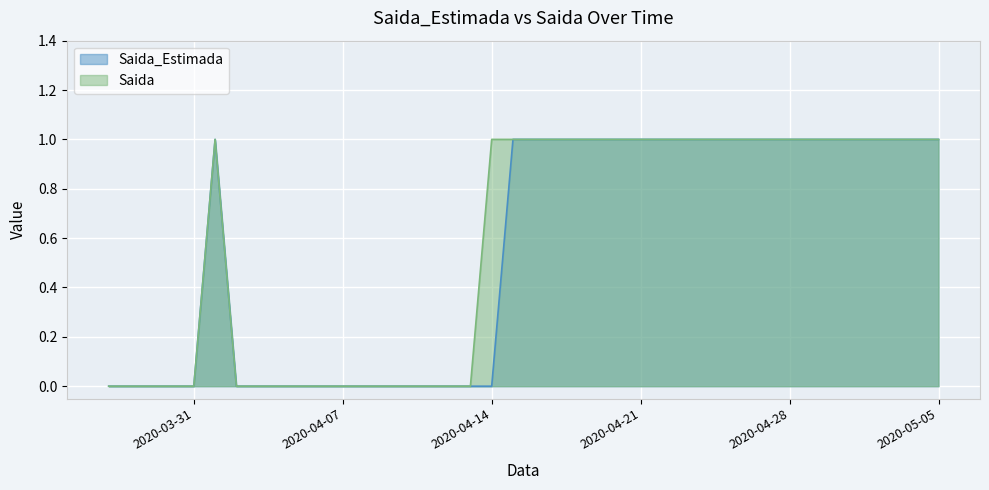

Which series has the largest range (max minus min)?

Saida_Estimada